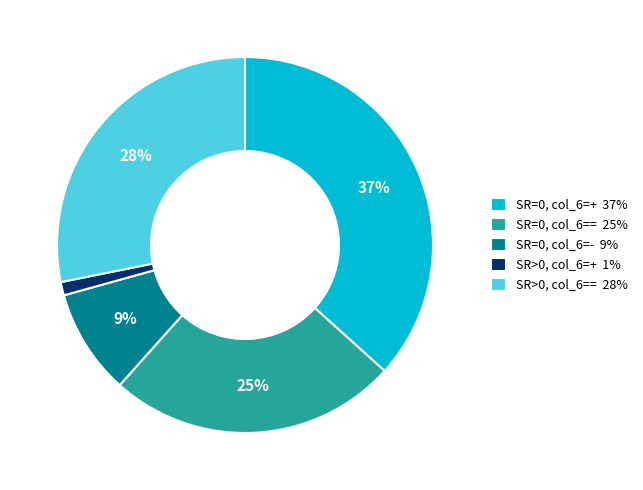

The SR>0, col_6=+ slice represents 8% of the pie. True or false?

False